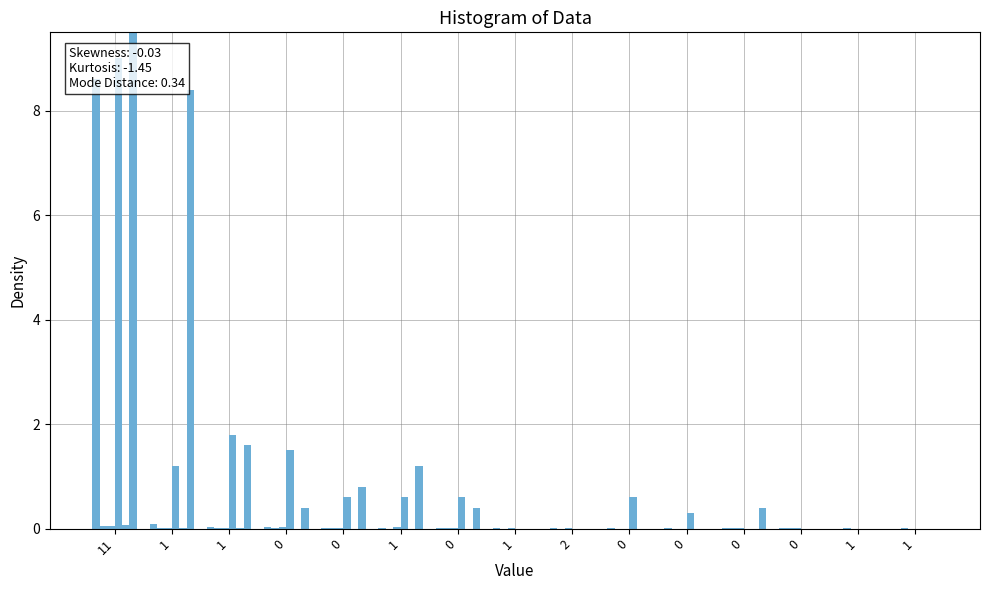

Rank the series at 1 from highest to lowest value.

col_4, col_5, col_1, col_0, col_19, col_2